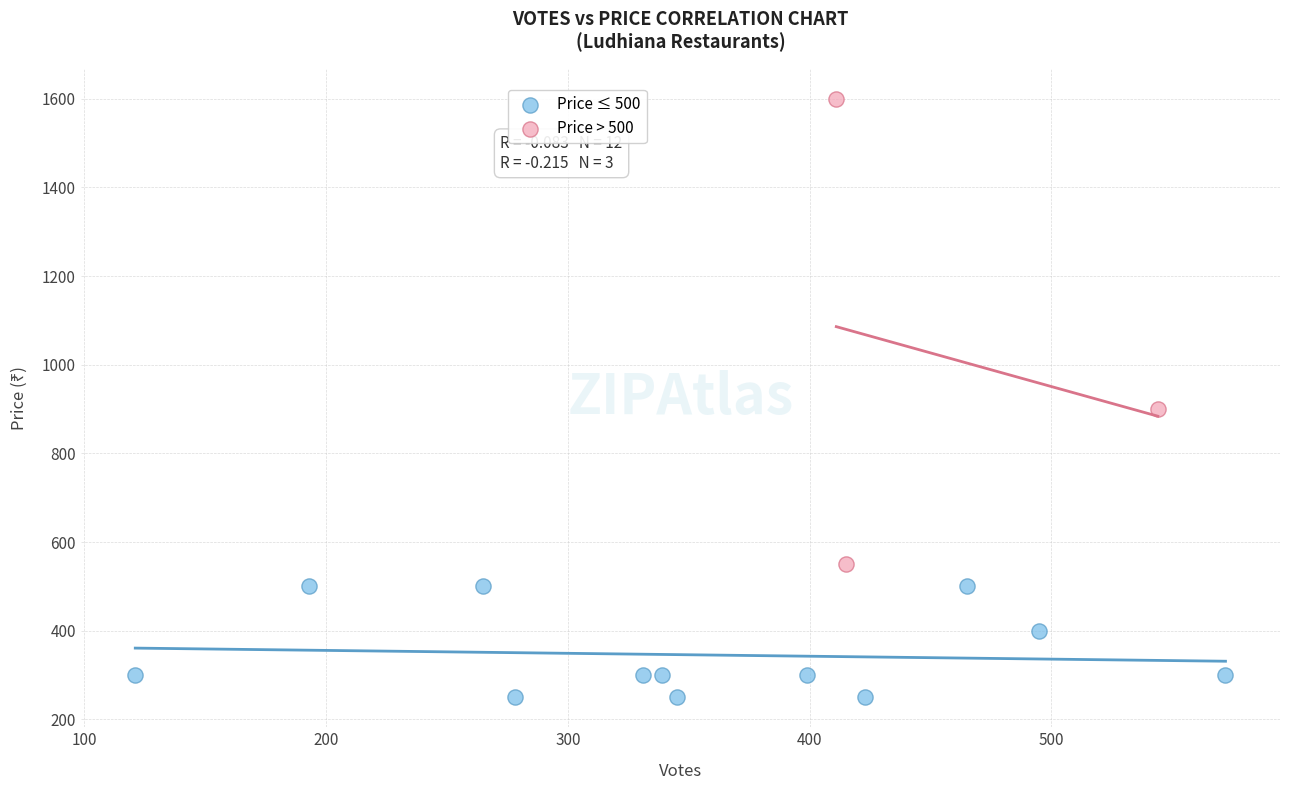

Which series contains the highest Y value?

Price > 500